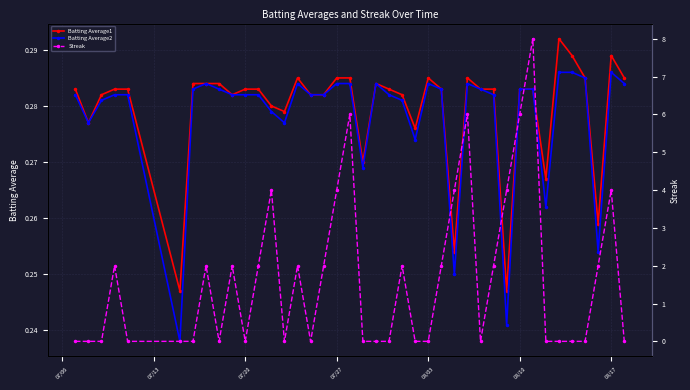

Count the Batting Average1 values in the range 0 to 1.

40